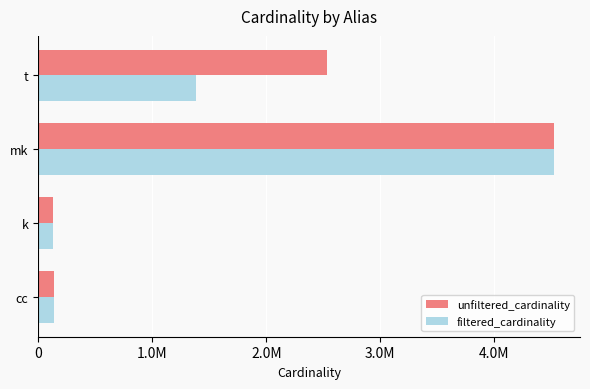

What are all the series names shown in the legend?

unfiltered_cardinality, filtered_cardinality